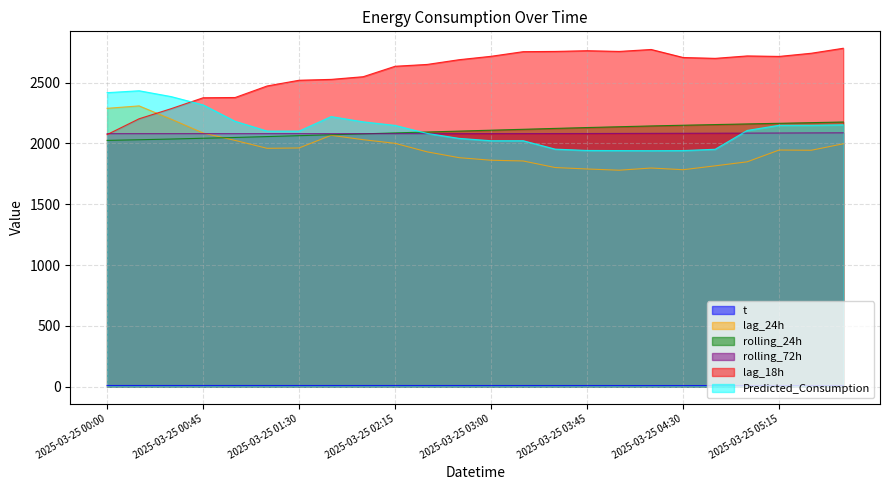

Which has a higher value, 2025-03-25 04:30 or 2025-03-25 01:15?

2025-03-25 01:15